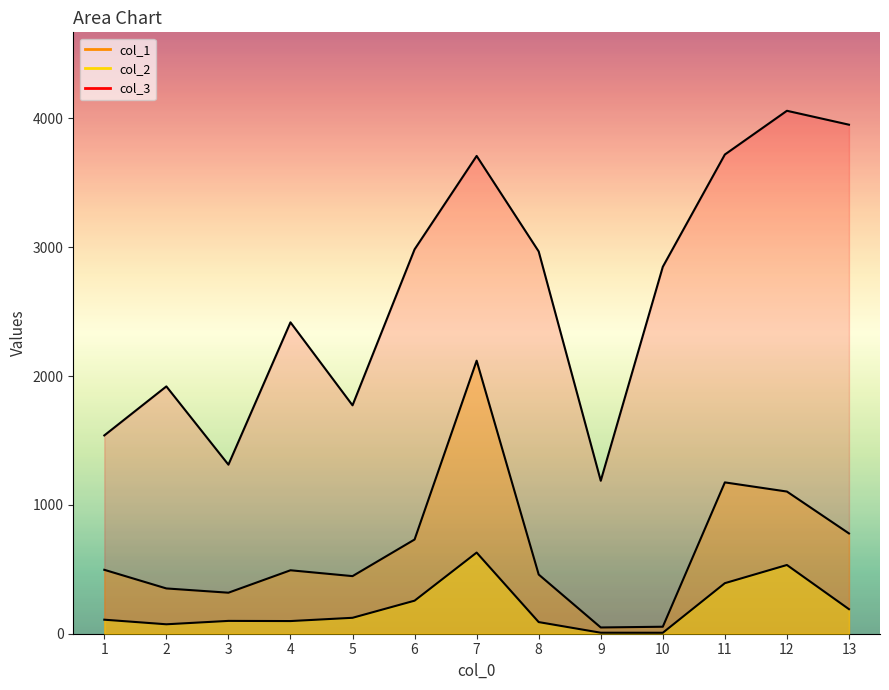

What is the approximate value of col_1 at 7?

2119.2